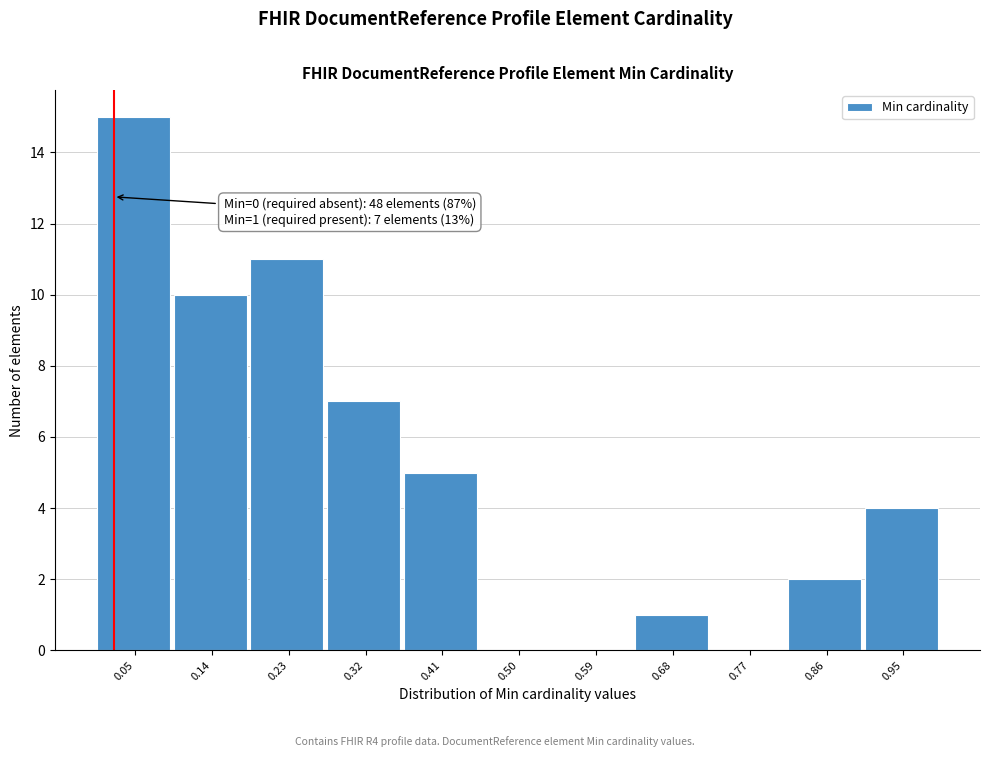

Which range on the x-axis has the tallest bar?

0.00 to 0.09